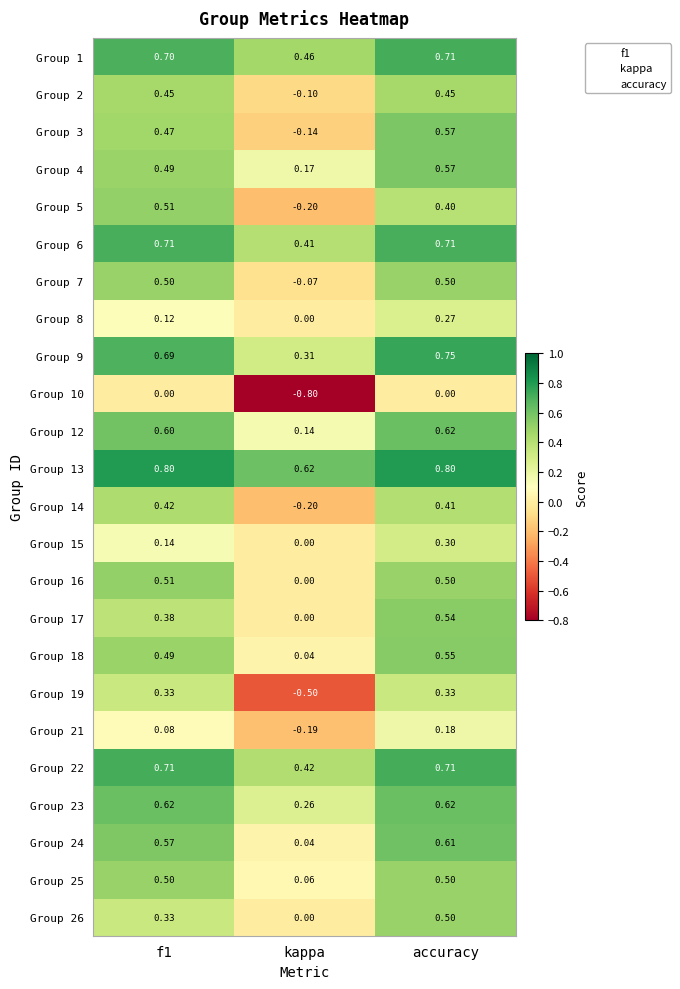

At which category is the sum across all series the highest?

accuracy